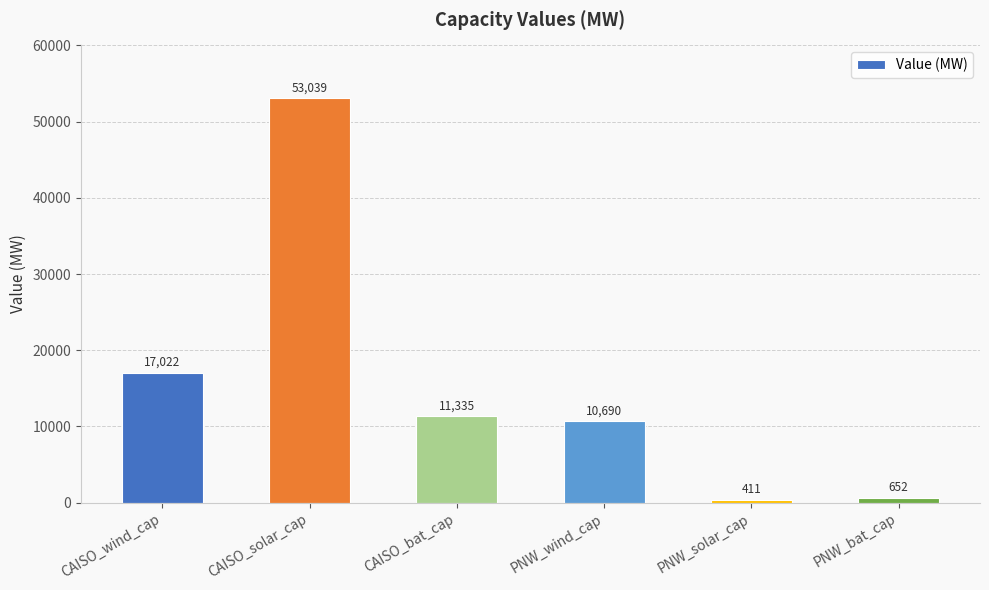

Rank the categories by value from highest to lowest.

CAISO_solar_cap, CAISO_wind_cap, CAISO_bat_cap, PNW_wind_cap, PNW_bat_cap, PNW_solar_cap